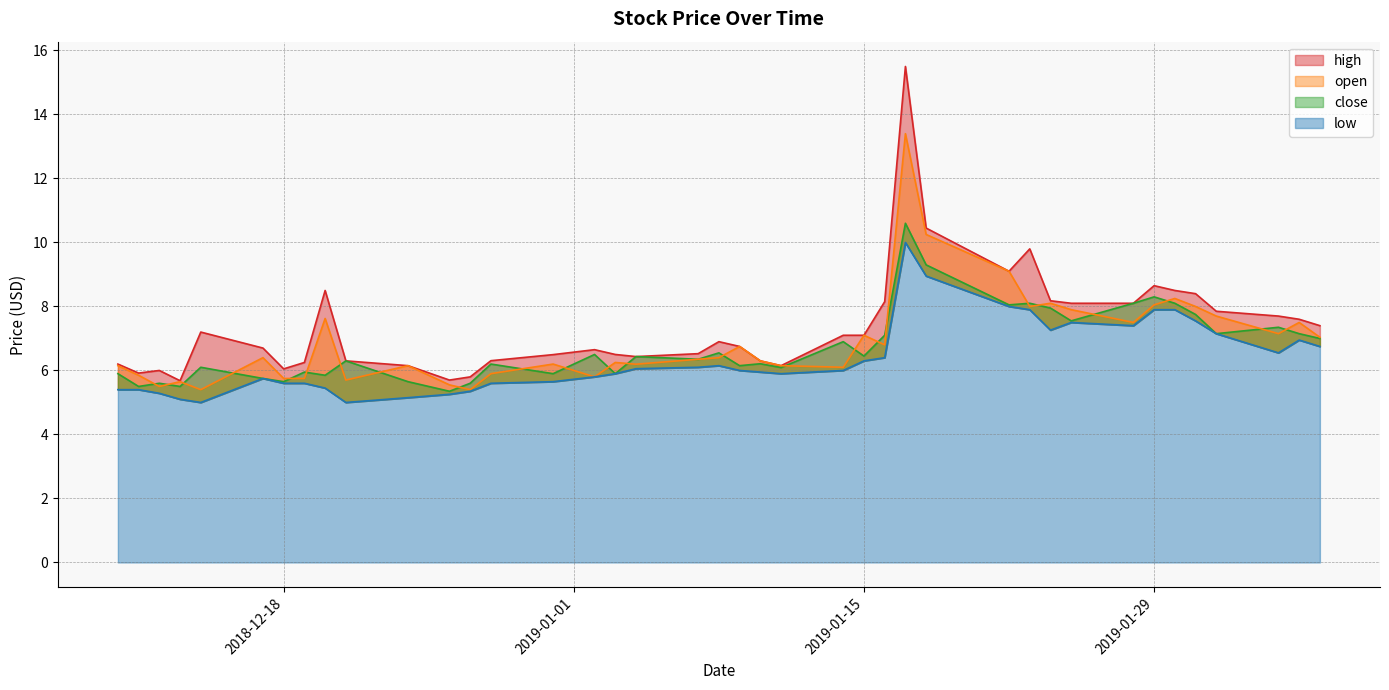

What position from the right is 2018-12-14?

36